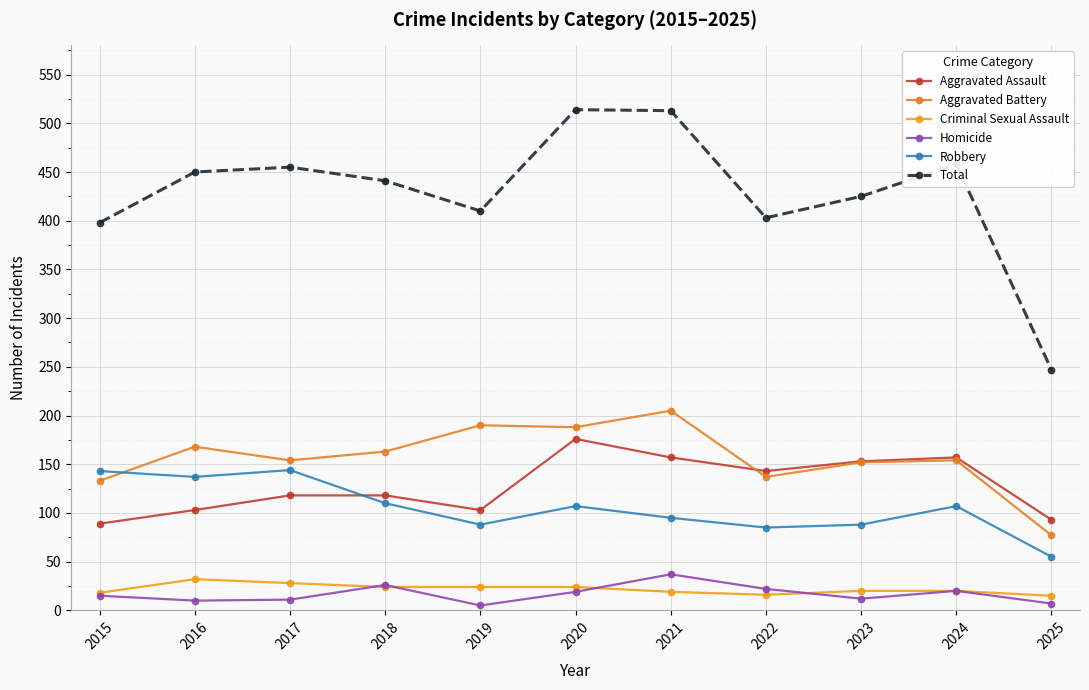

True or false: Total has more than 2 points higher than both neighbors.

True